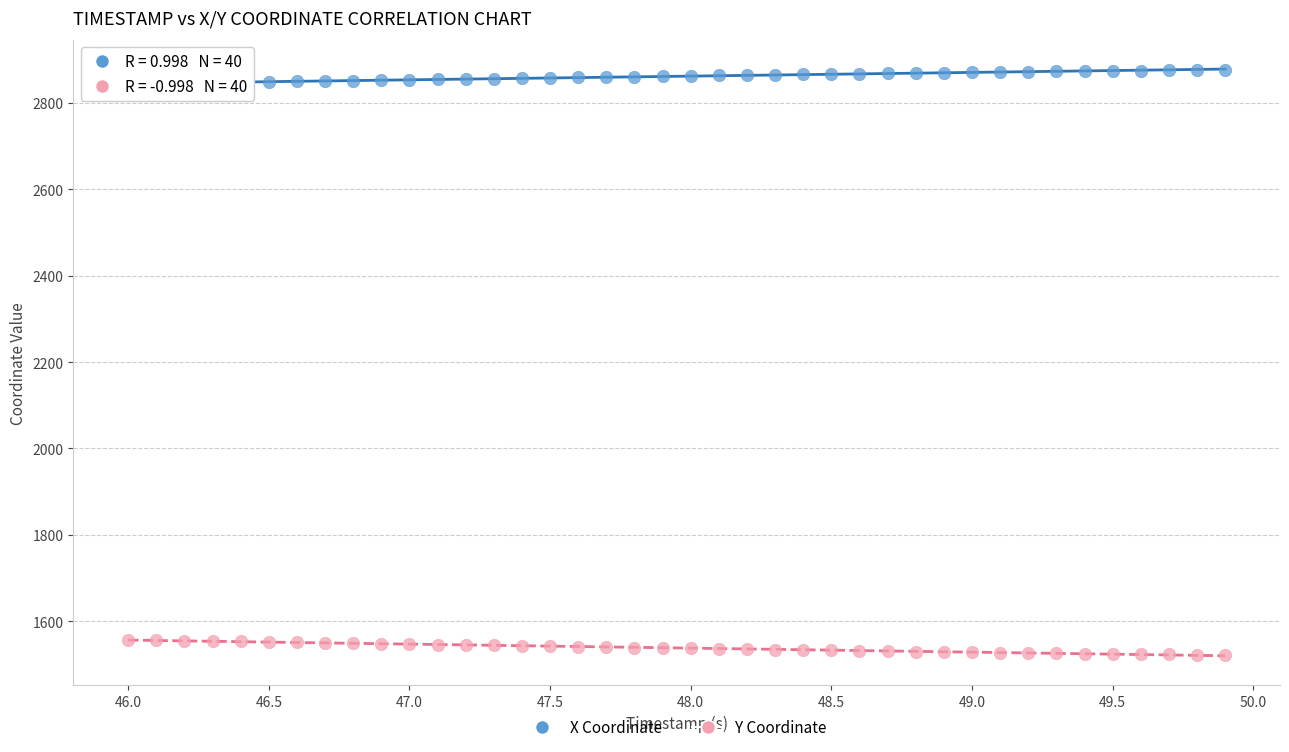

Across all data points, what is the range of Y values (max minus min)?

1355.0